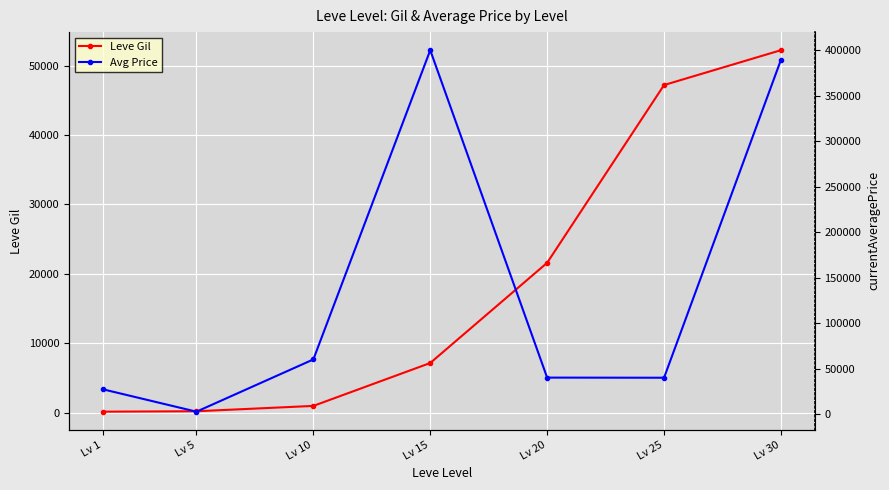

Between Lv 25 and Lv 30, which series saw the biggest shift?

Avg Price